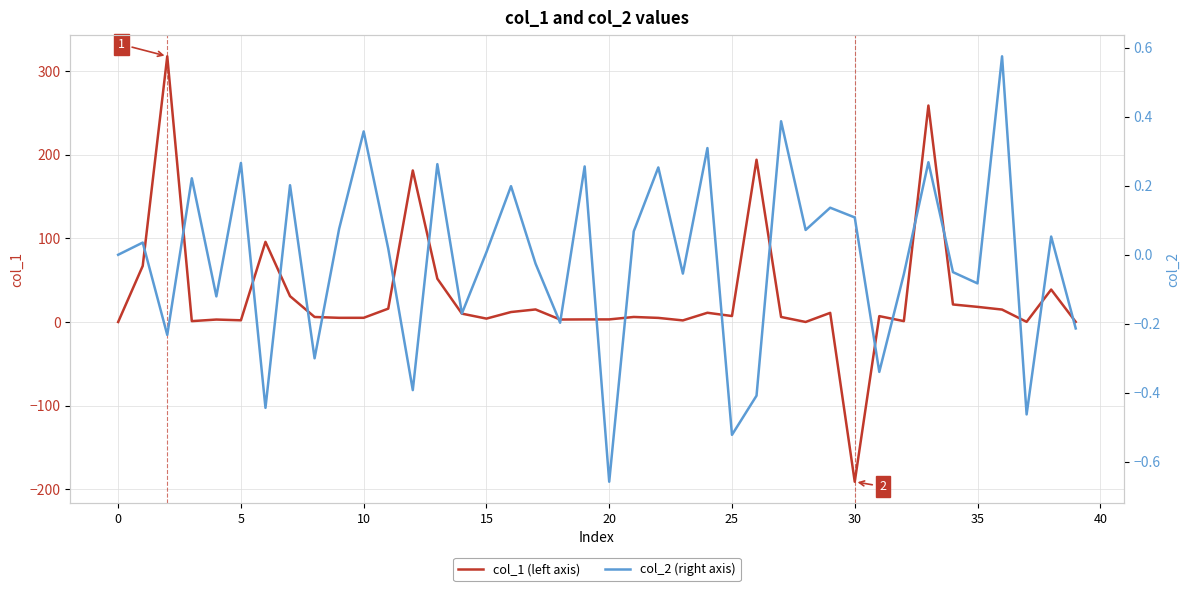

What is the difference between the maximum and second lowest values in the col_1 (left axis) series?

318.0